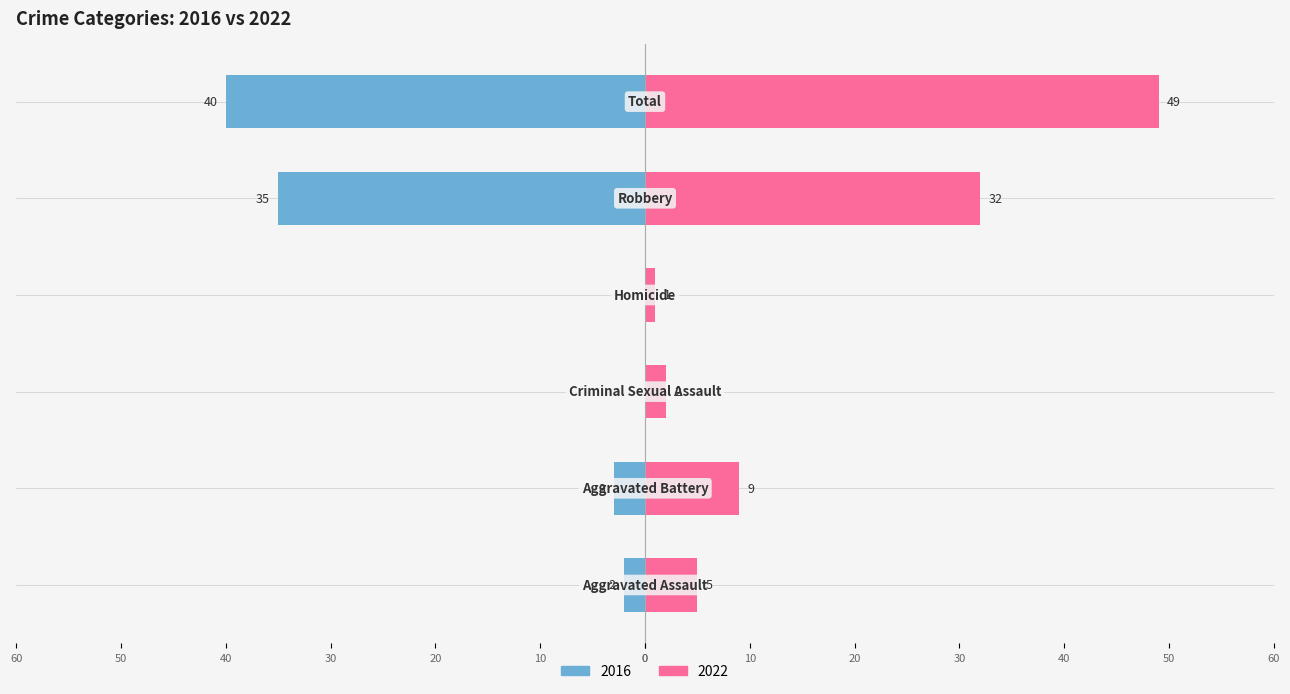

The value of 2016 at Total is -40. True or false?

True